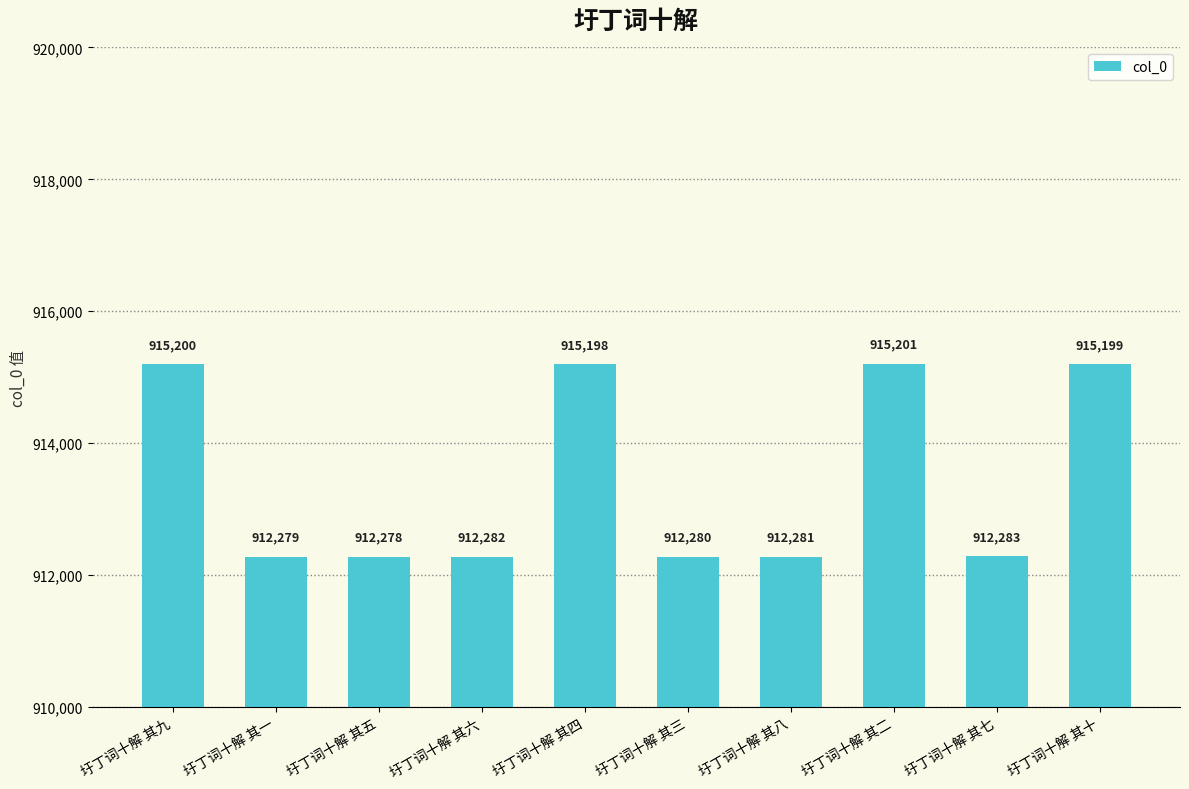

Which label corresponds to the smallest value in the chart?

圩丁词十解 其五